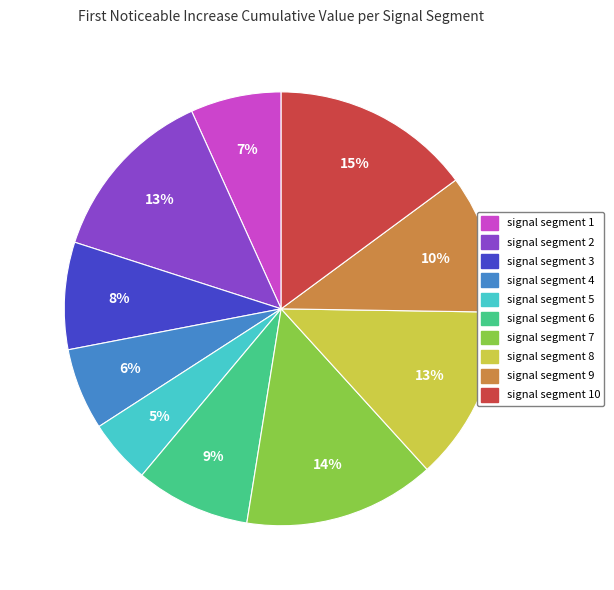

Which category has the smallest portion of the pie?

signal segment 5